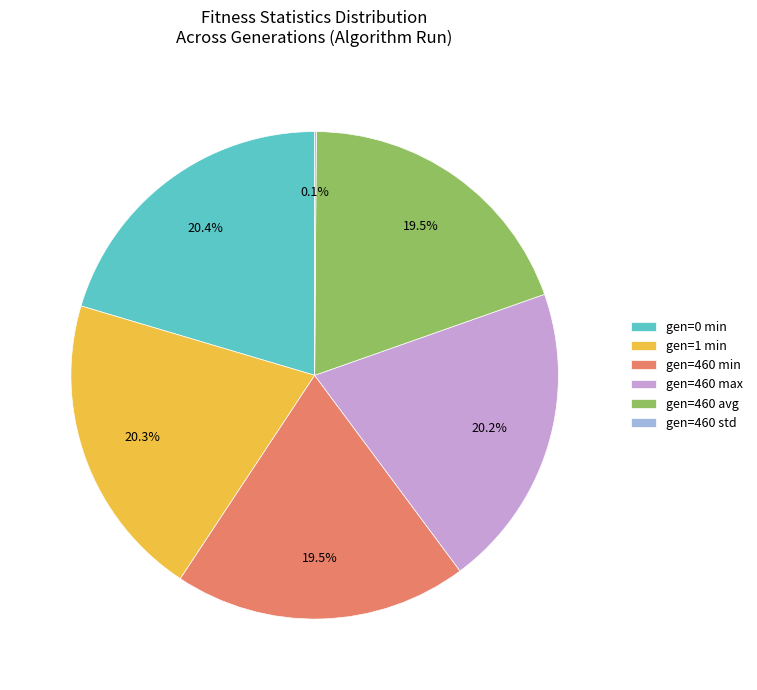

Does gen=1 min represent more than half of the total?

No